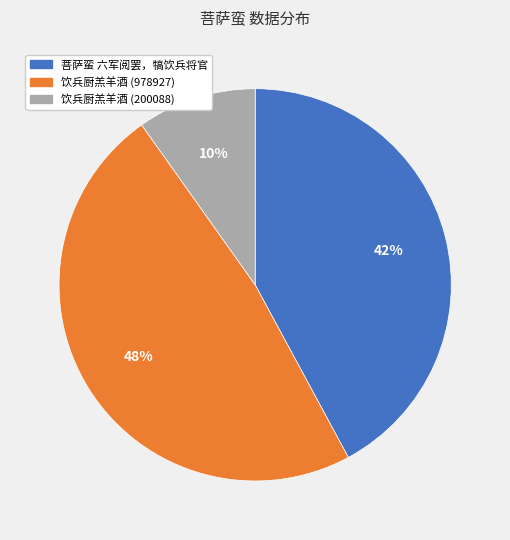

How many segments does this pie chart have?

3